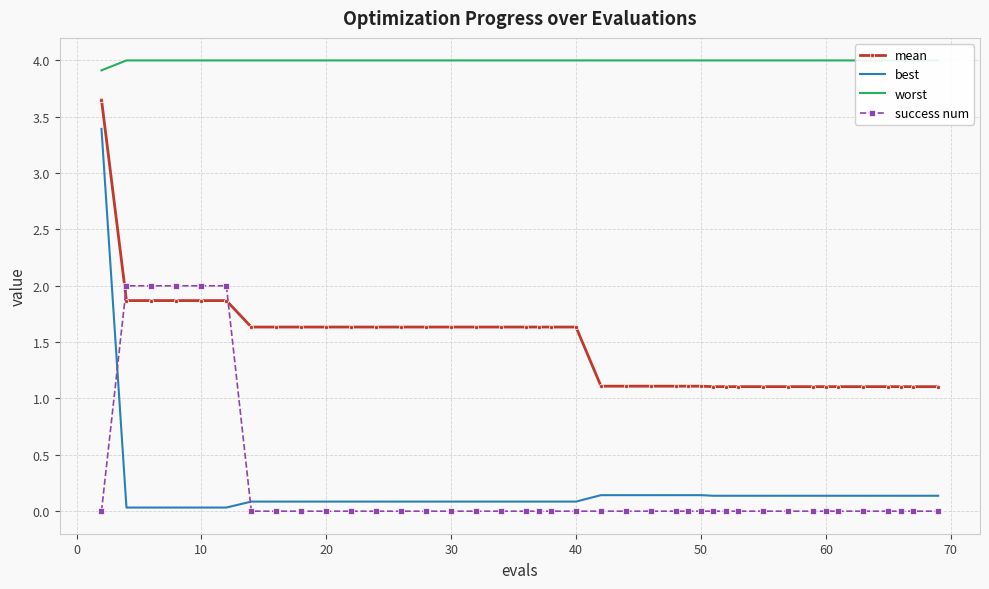

How many intersections are there between best and success num?

2